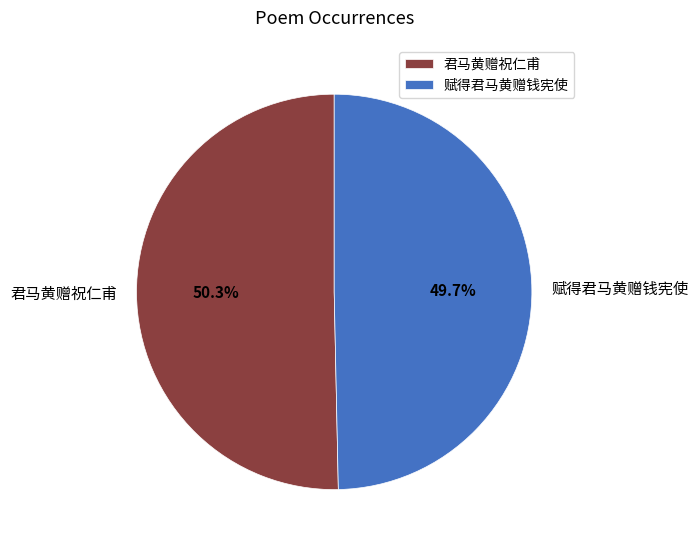

The 赋得君马黄赠钱宪使 slice represents 50% of the pie. True or false?

True